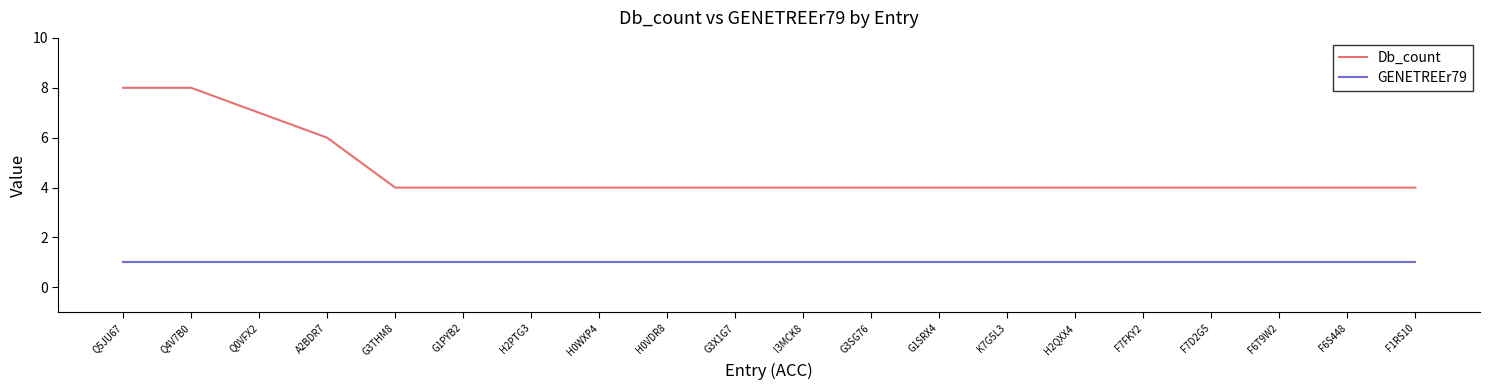

Is this an area chart (filled region under the line)?

No